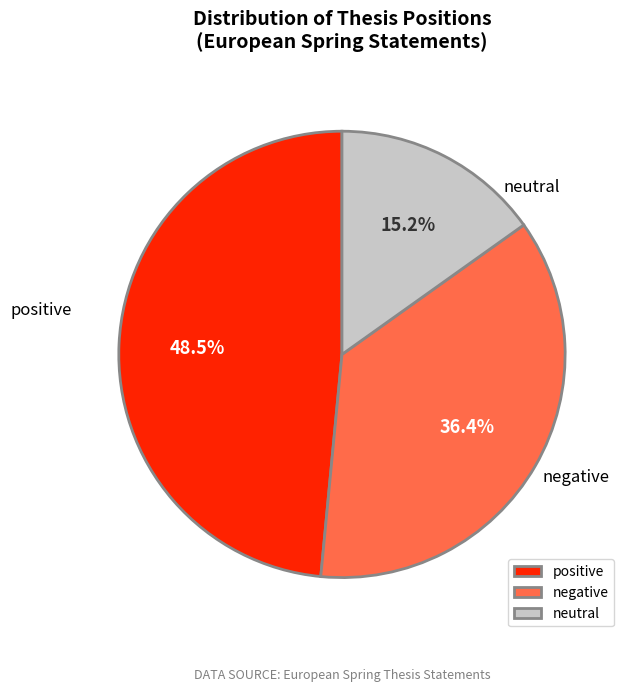

Count the number of slices in the pie.

3